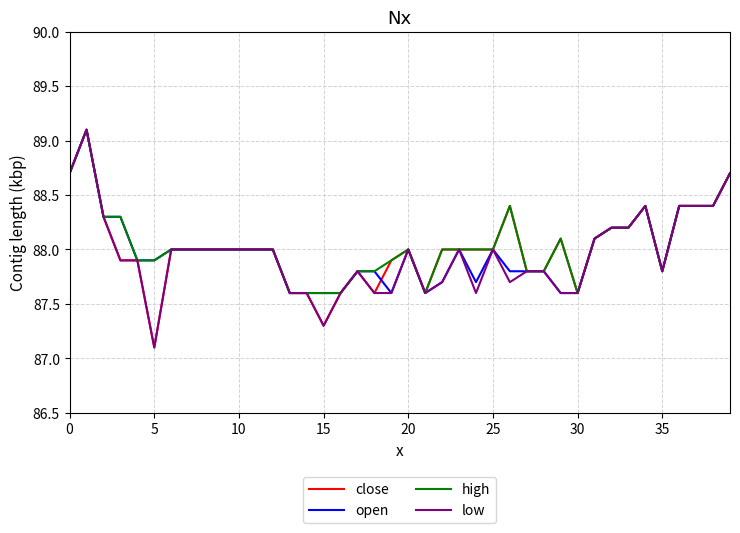

What is the smallest value displayed?

87.1